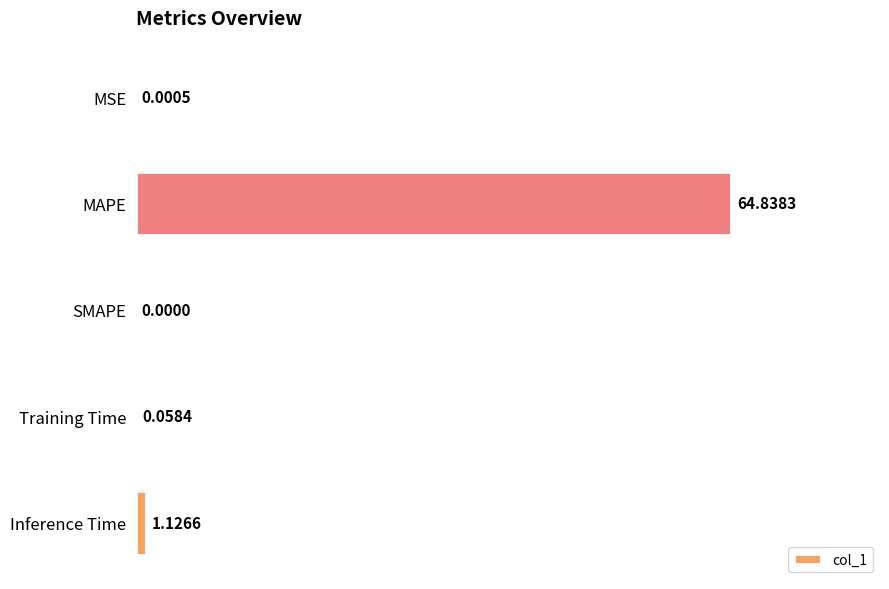

Where is the data nearest to the value 32?

Inference Time